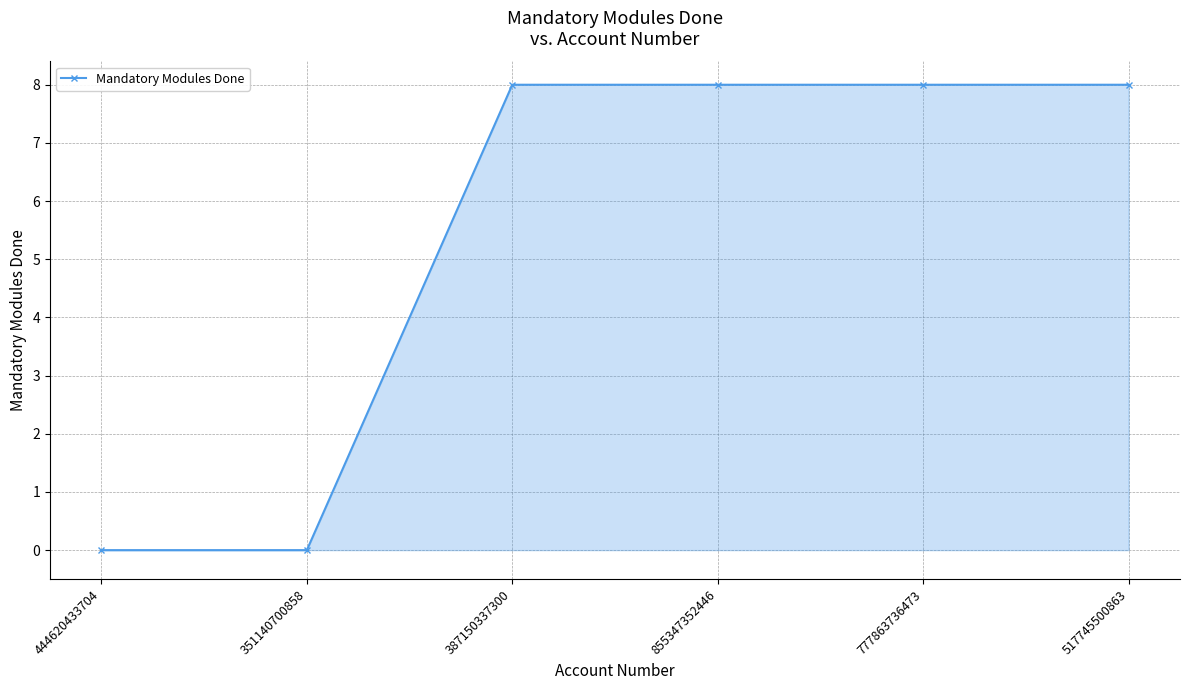

Reading left to right, extract all data points from this chart.

444620433704=0	351140700858=0	387150337300=8	855347352446=8	777863736473=8	517745500863=8